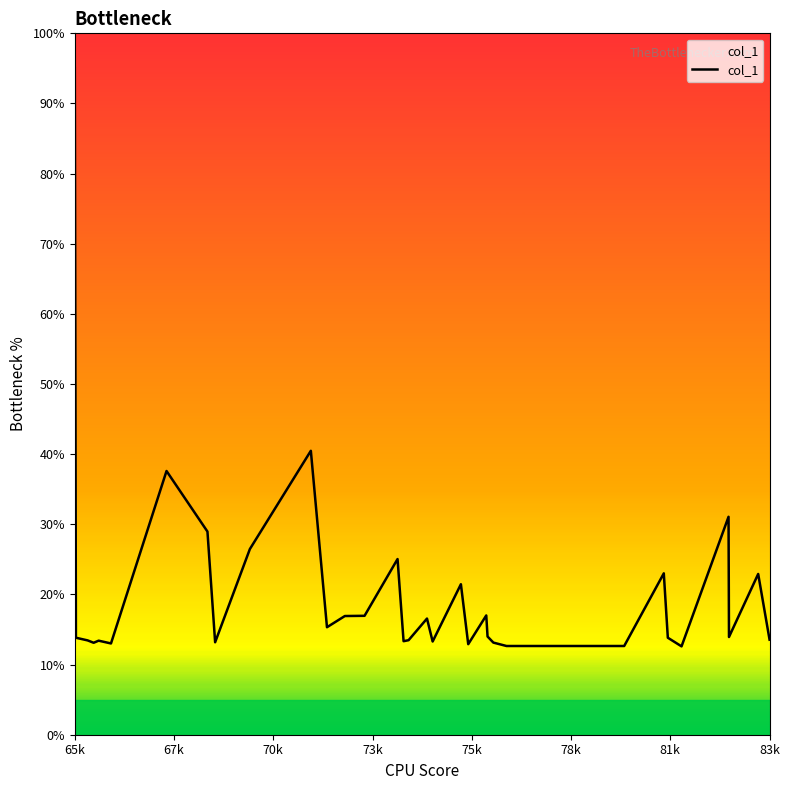

What is the label of the 1st point from the left?

65k